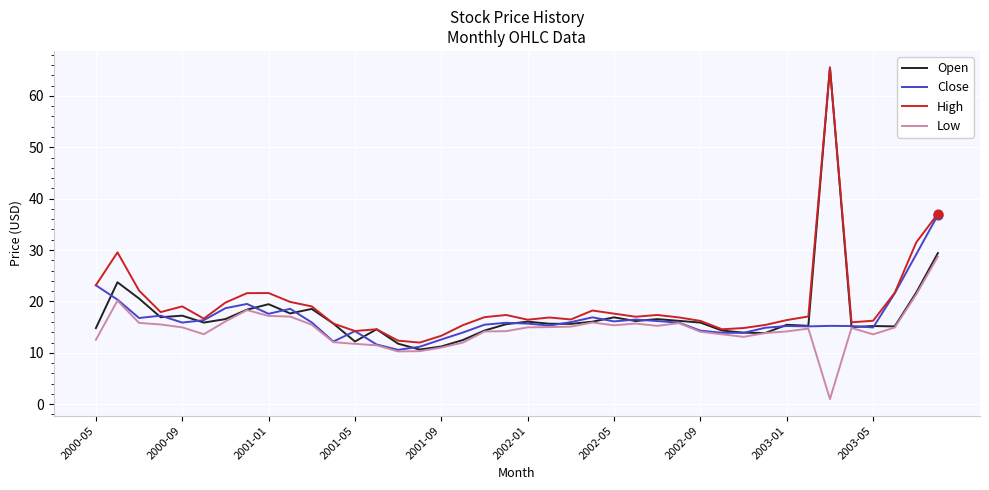

Which series has the largest total across all categories?

High